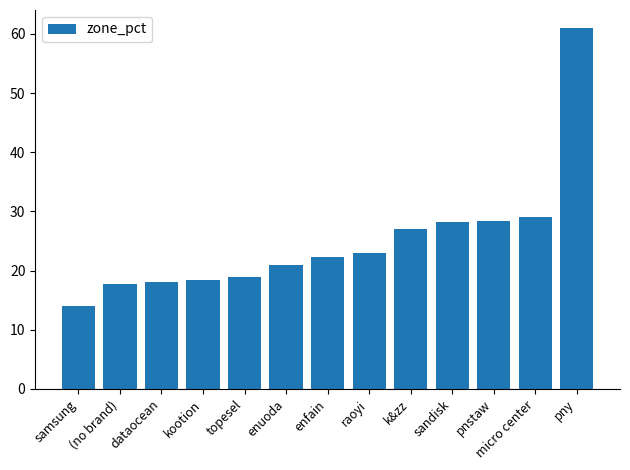

What is the ratio of the value at pnstaw to the value at dataocean?

1.6